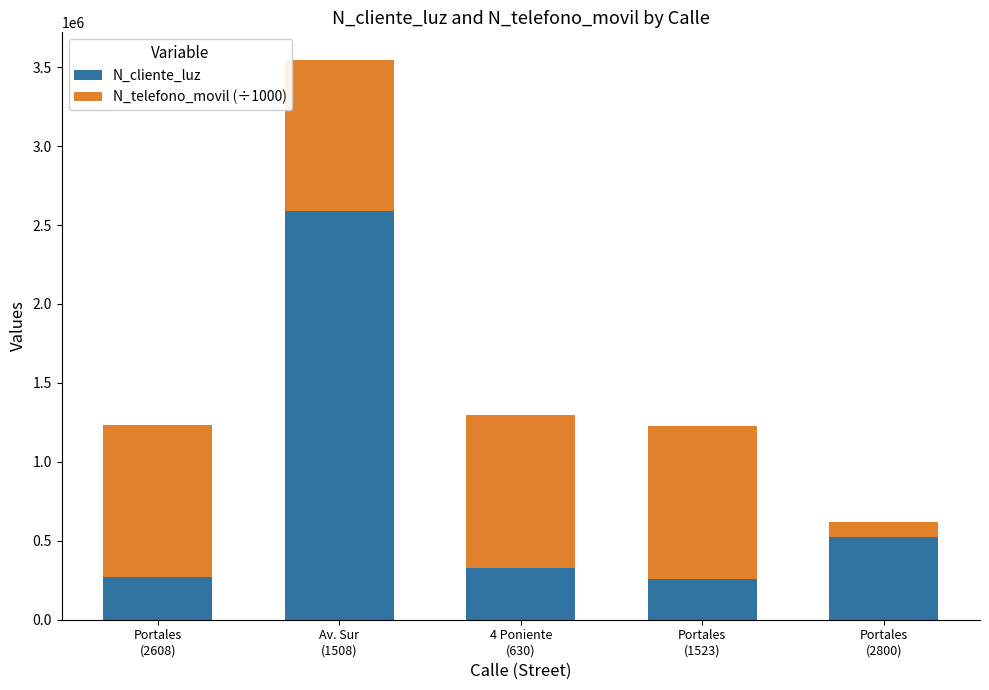

What is the difference between the maximum and minimum values in the N_cliente_luz series?

2327651.0